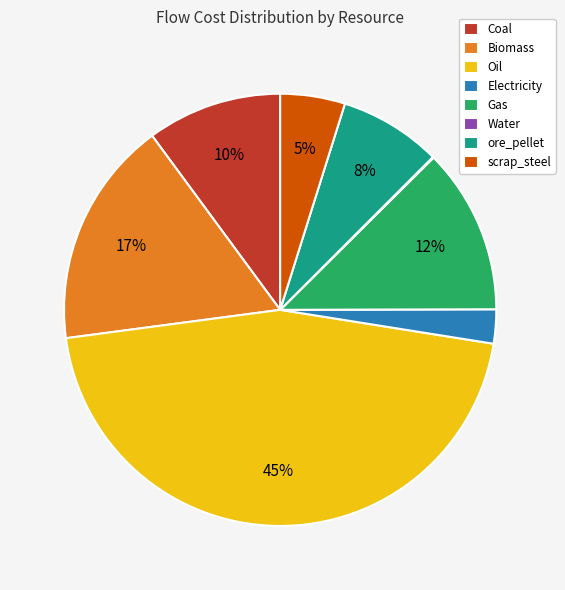

What percentage is the ore_pellet slice, to the nearest percent?

8%